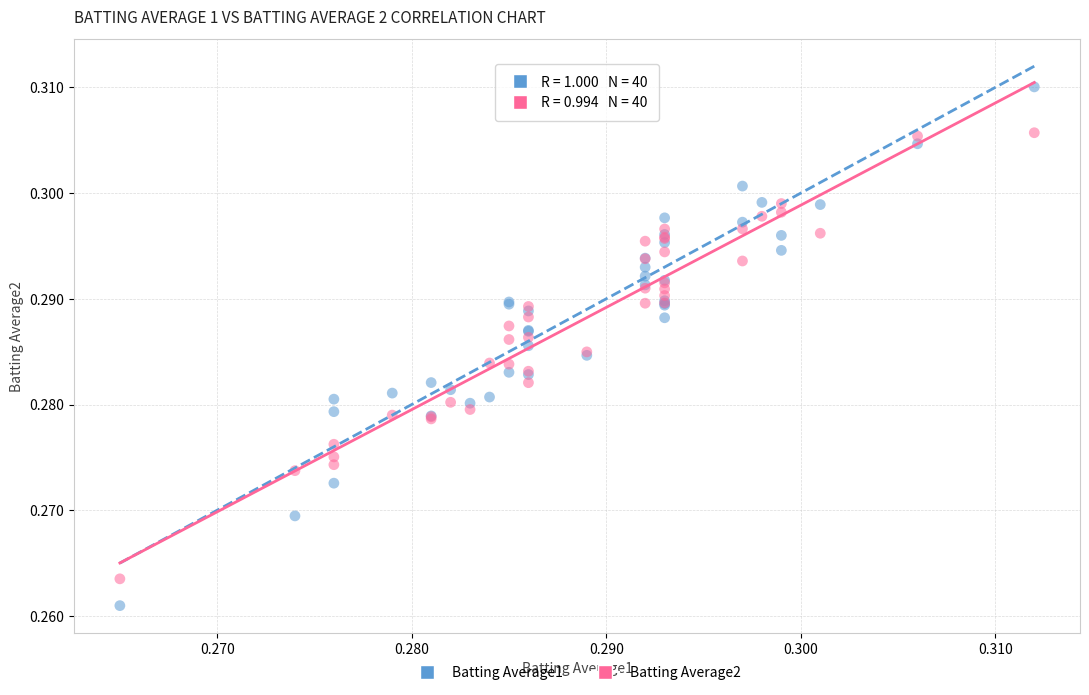

Which series contains the highest Y value?

Batting Average1